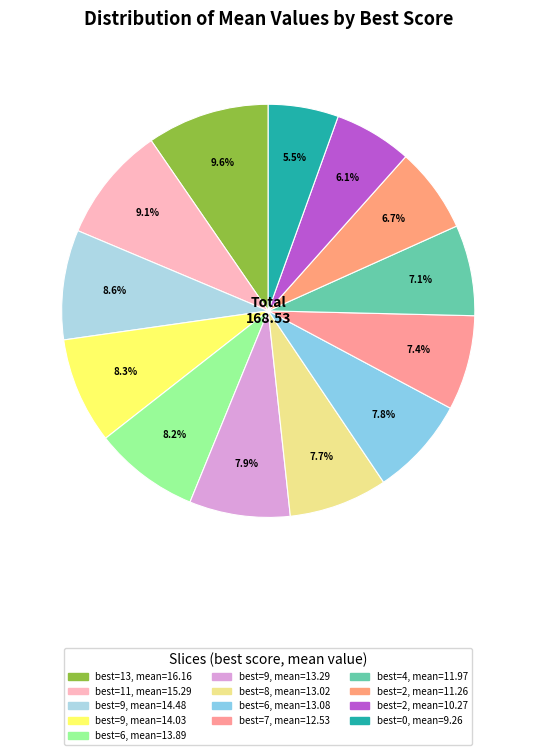

Rank the categories by value from highest to lowest.

best=13, mean=16.16, best=11, mean=15.29, best=9, mean=14.48, best=9, mean=14.03, best=6, mean=13.89, best=9, mean=13.29, best=6, mean=13.08, best=8, mean=13.02, best=7, mean=12.53, best=4, mean=11.97, best=2, mean=11.26, best=2, mean=10.27, best=0, mean=9.26